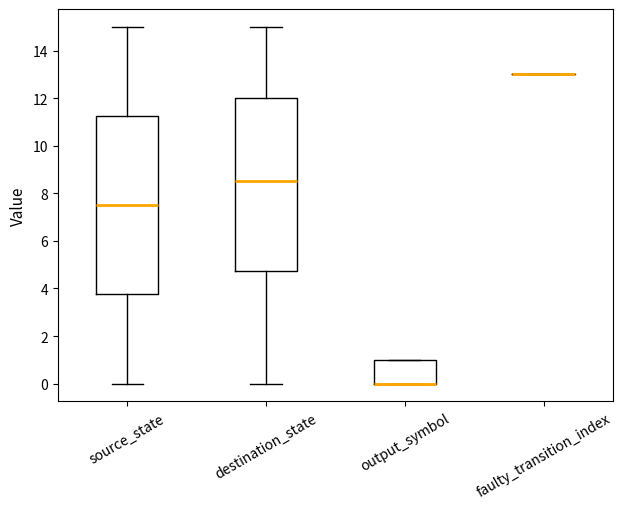

Reading left to right, transcribe this box plot: for each box, give where its median line is, the range the box spans, and where its two whiskers end, as read against the y-axis. The values are not printed on the chart, so give them approximately, as read against the axis.

source_state: median 7.6, box 3.8 to 11.2, whiskers 0.0 to 15.0
destination_state: median 8.6, box 4.8 to 12.0, whiskers 0.0 to 15.0
output_symbol: median 0.0 (drawn on the box's lower edge), box 0.0 to 1.0, whiskers 0.0 to 1.0
faulty_transition_index: box collapsed to a line at 13.0, whiskers 13.0 to 13.0